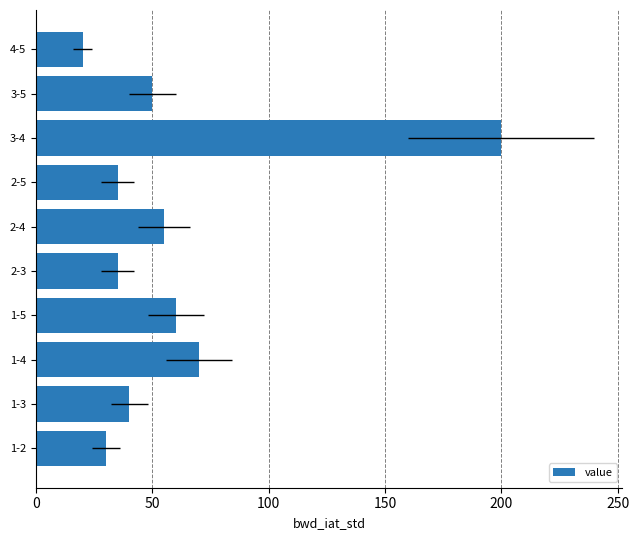

What is the maximum value shown in the chart?

200